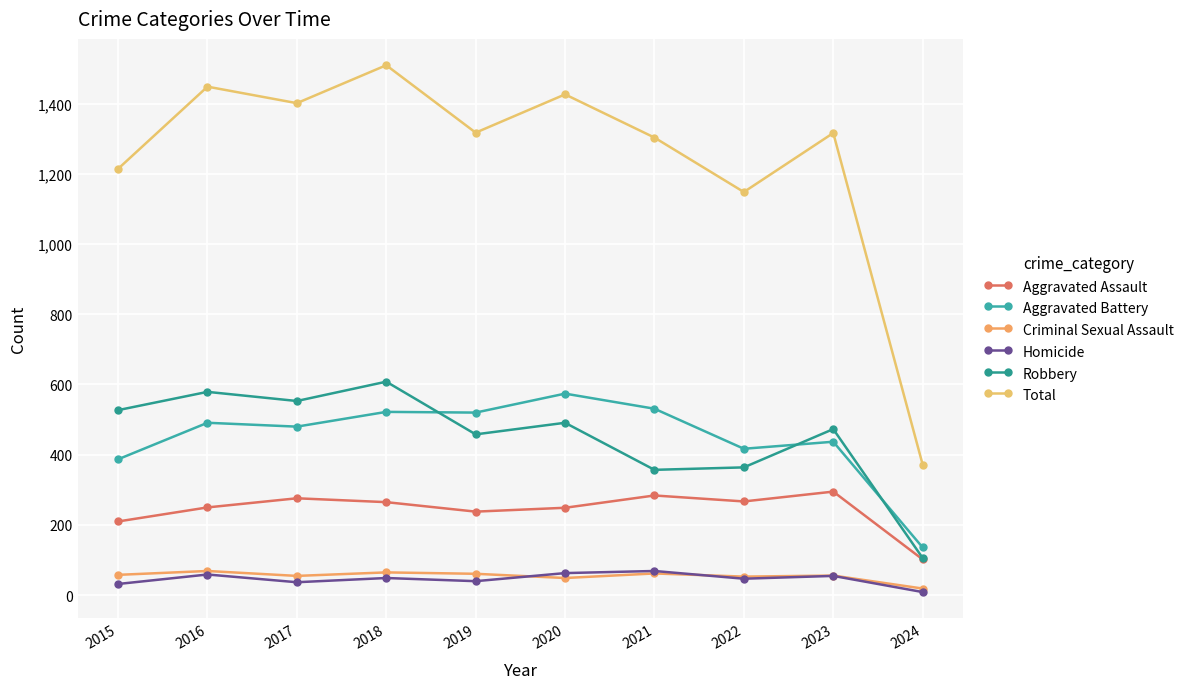

Reading left to right, extract all data points from this chart.

Aggravated Assault: 2015=210	2016=250	2017=276	2018=265	2019=238	2020=249	2021=284	2022=267	2023=295	2024=102
Aggravated Battery: 2015=387	2016=491	2017=480	2018=522	2019=520	2020=574	2021=531	2022=417	2023=437	2024=136
Criminal Sexual Assault: 2015=58	2016=69	2017=55	2018=65	2019=61	2020=49	2021=62	2022=53	2023=56	2024=19
Homicide: 2015=32	2016=59	2017=37	2018=49	2019=40	2020=63	2021=69	2022=47	2023=55	2024=9
Robbery: 2015=527	2016=579	2017=553	2018=608	2019=458	2020=491	2021=357	2022=364	2023=473	2024=106
Total: 2015=1214	2016=1448	2017=1401	2018=1509	2019=1317	2020=1426	2021=1303	2022=1148	2023=1316	2024=372